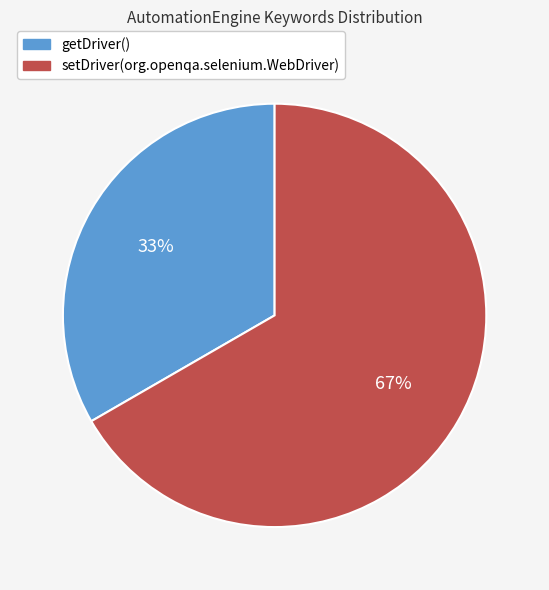

Is the sum of setDriver(org.openqa.selenium.WebDriver) and getDriver() greater than half?

Yes